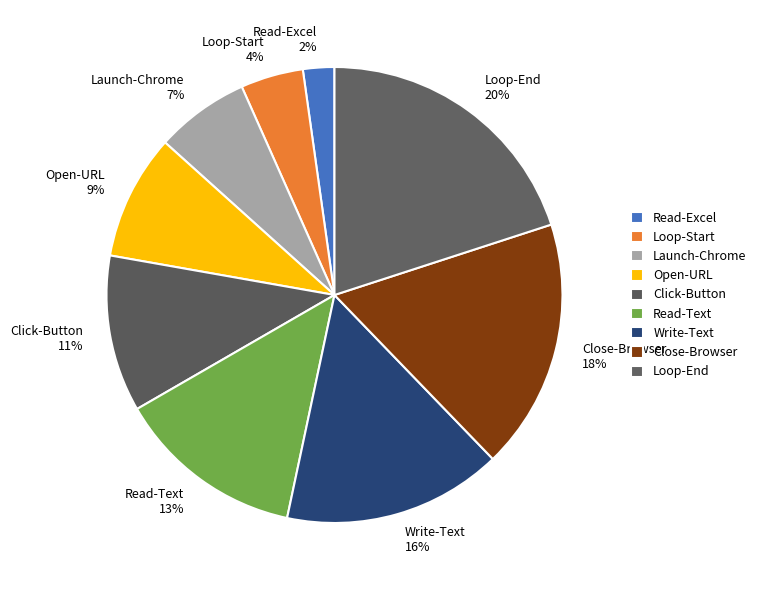

The Write-Text slice represents 16% of the pie. True or false?

True